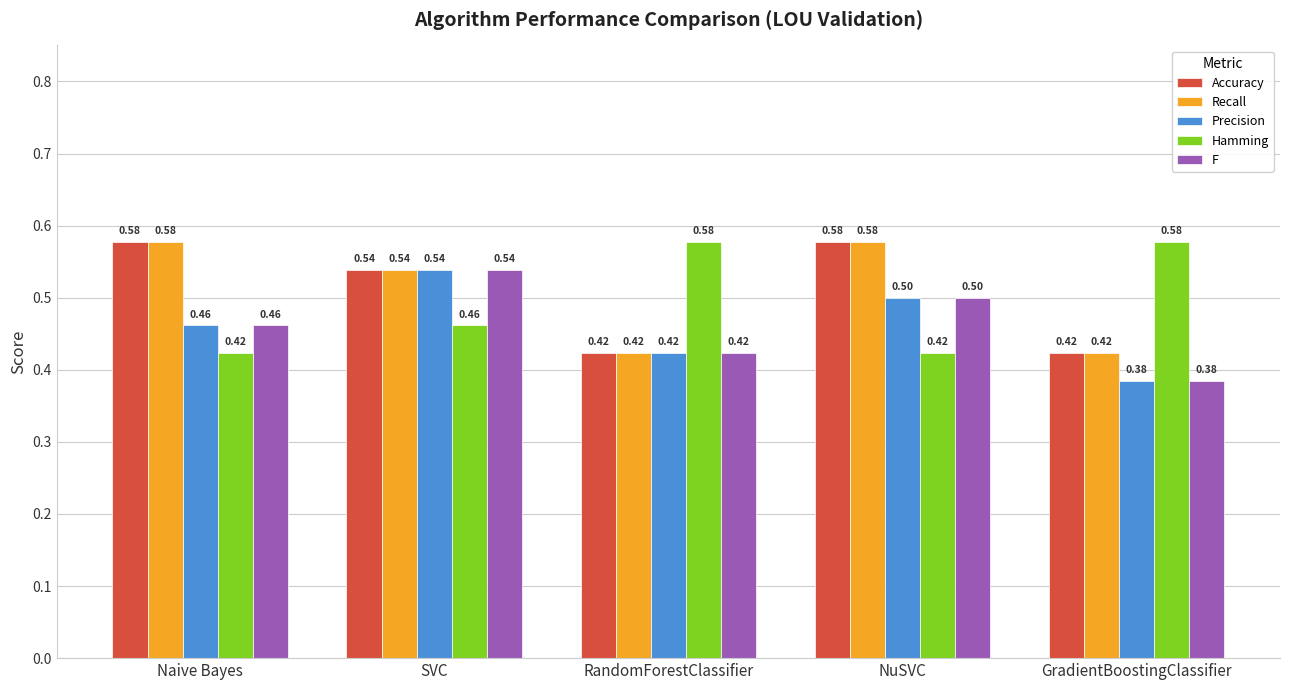

At which category does the chart reach its minimum across all series?

GradientBoostingClassifier